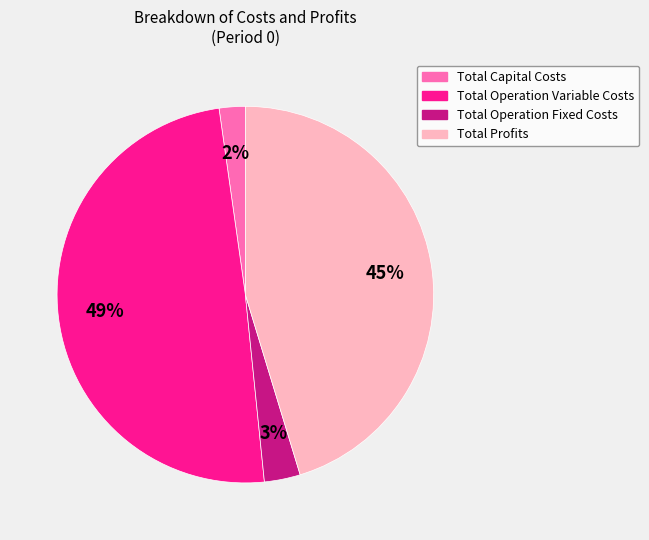

What is the smallest slice in the pie chart?

Total Capital Costs